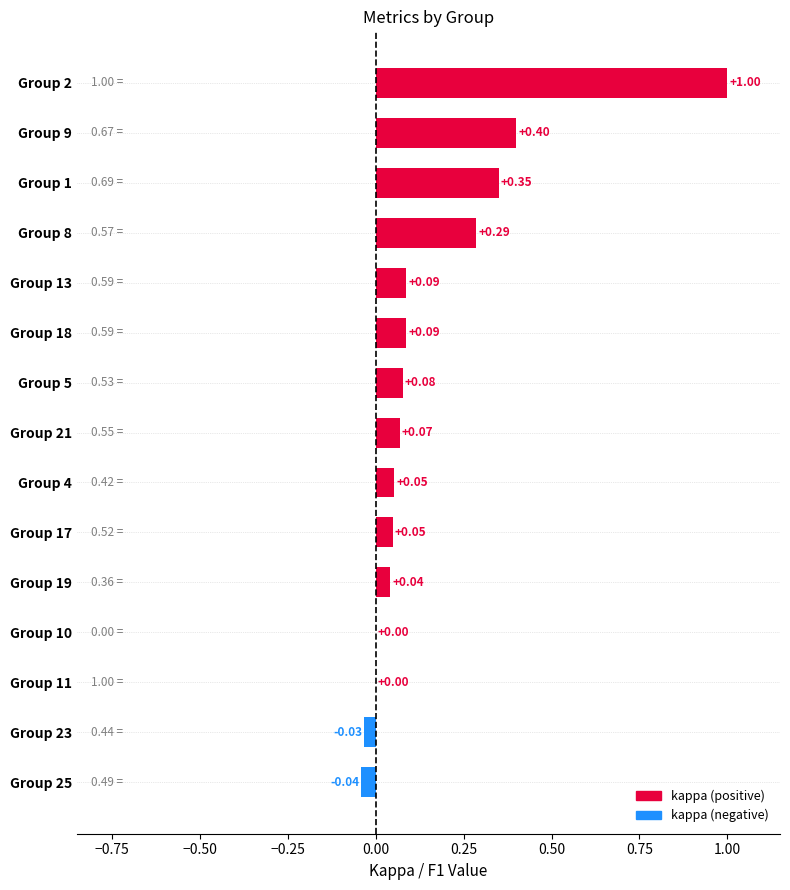

What is the sum of the values at Group 13 and Group 8?

0.4